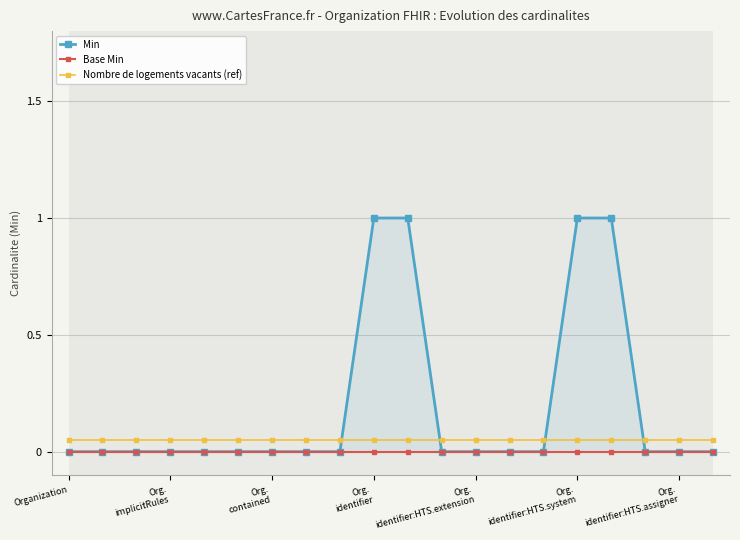

True or false: Min has more than 2 points higher than both neighbors.

False